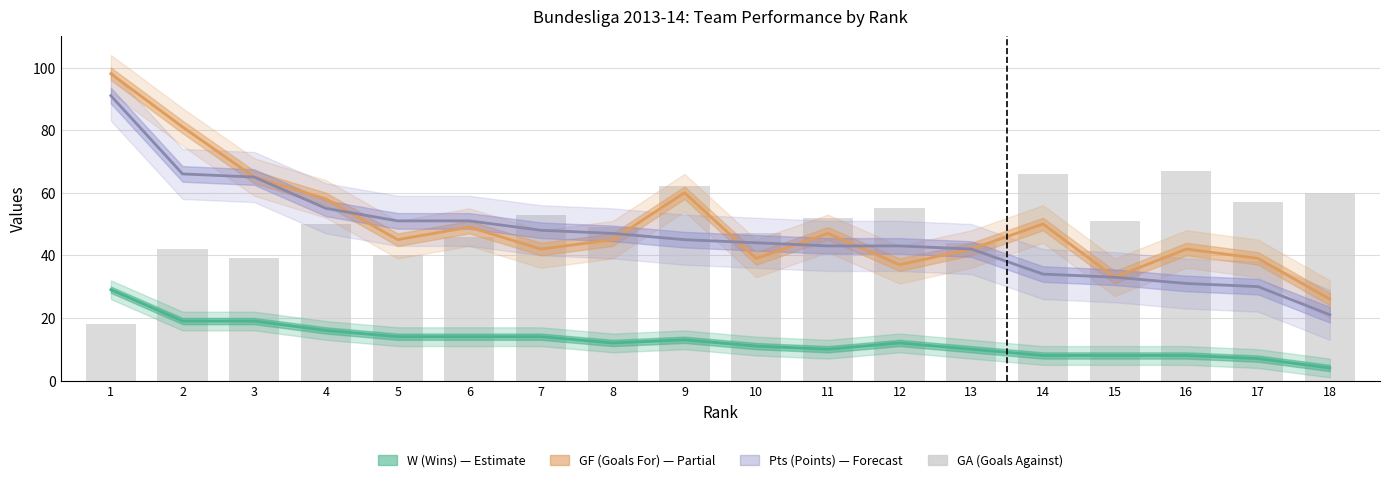

Between 4 and 15, which is larger?

4